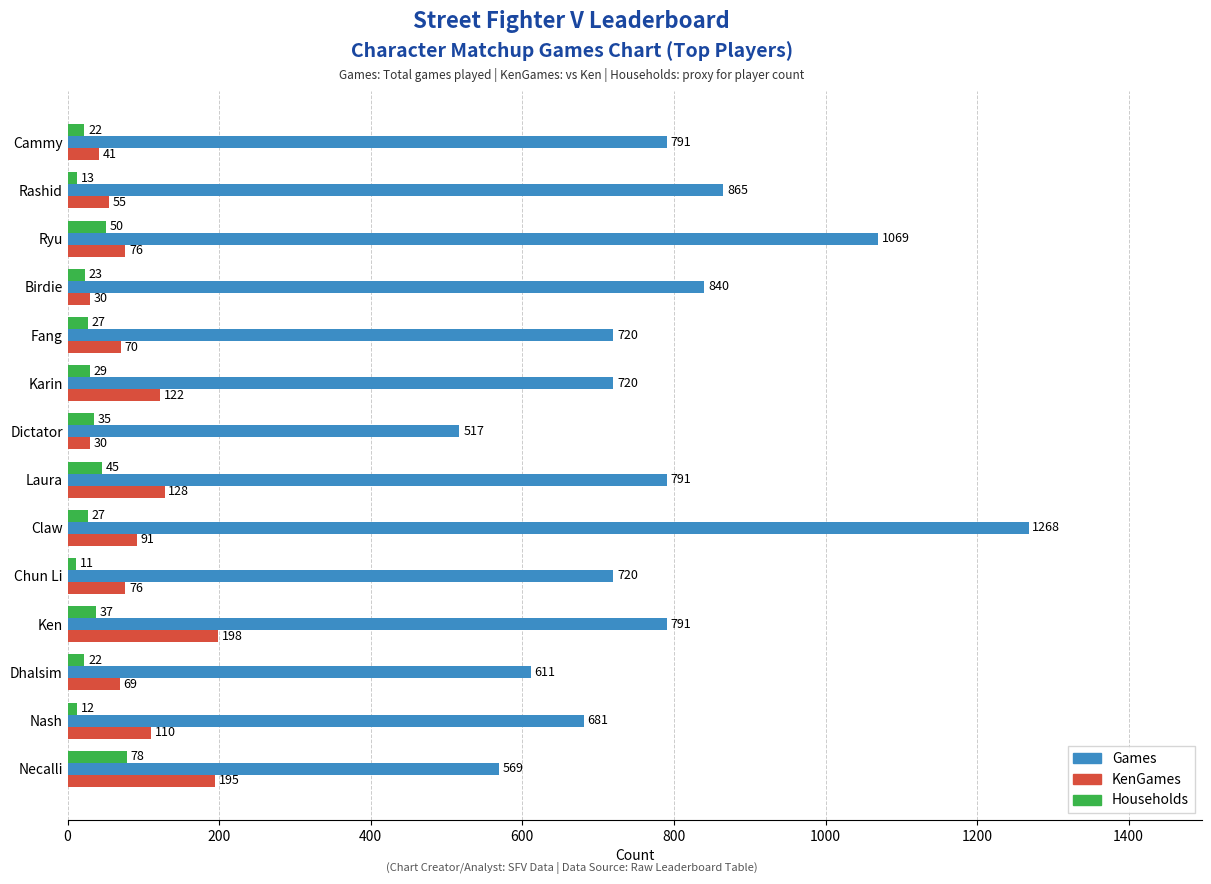

Is the value of KenGames at Fang greater than the value of Games at Cammy?

No